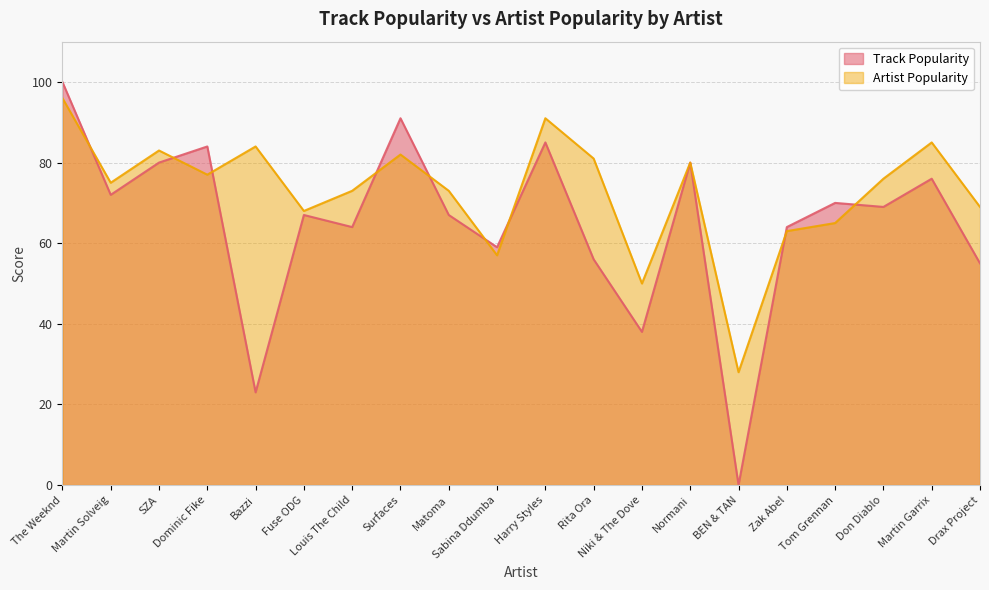

At how many categories does at least one series exceed 42?

19